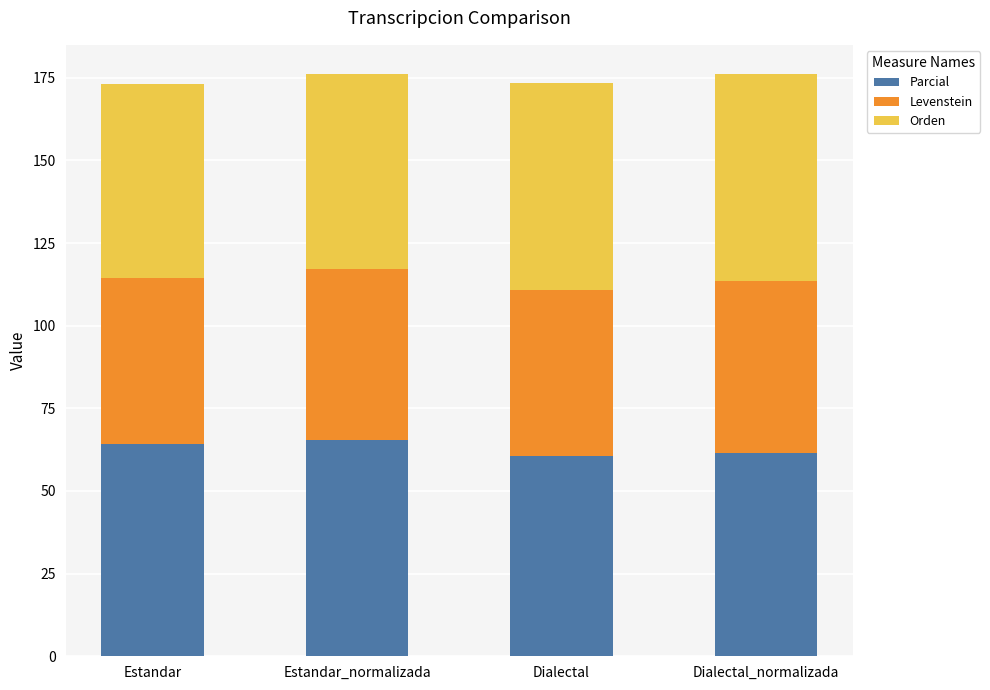

What is the approximate value of Parcial at Estandar_normalizada?

65.4